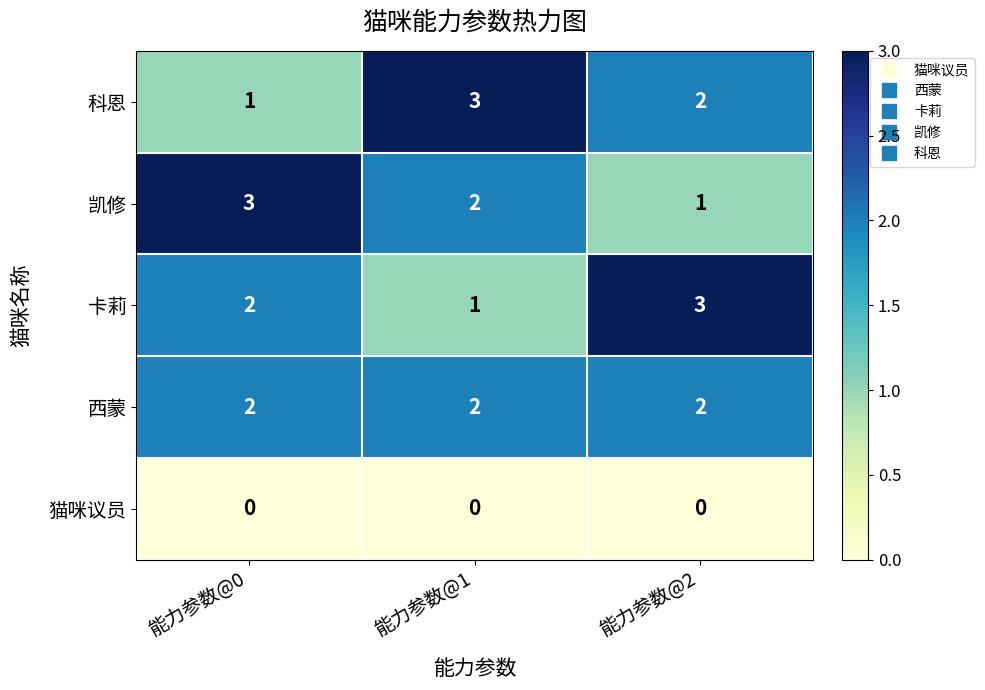

What is the maximum value shown in the chart?

3